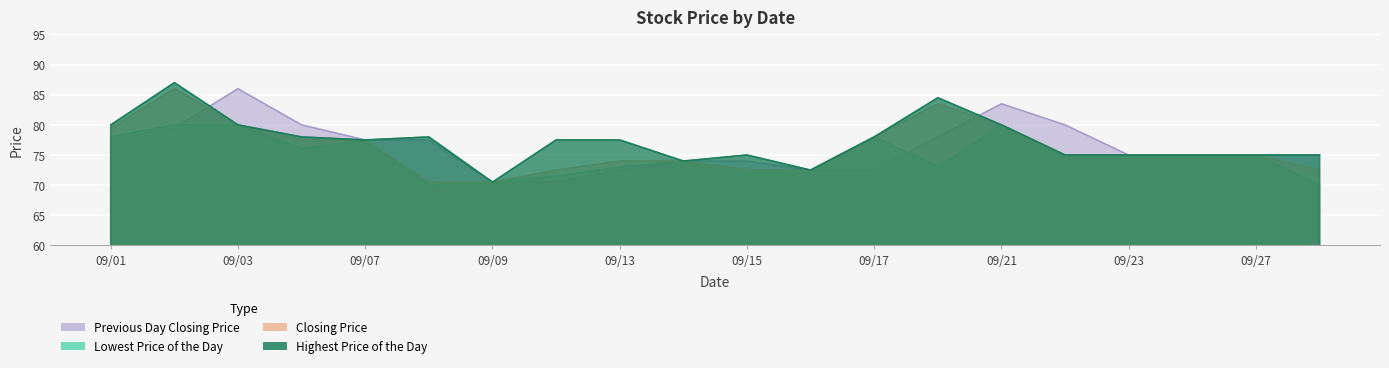

Rank the series at 09/03 from lowest to highest value.

Lowest Price of the Day, Highest Price of the Day, Closing Price, Previous Day Closing Price